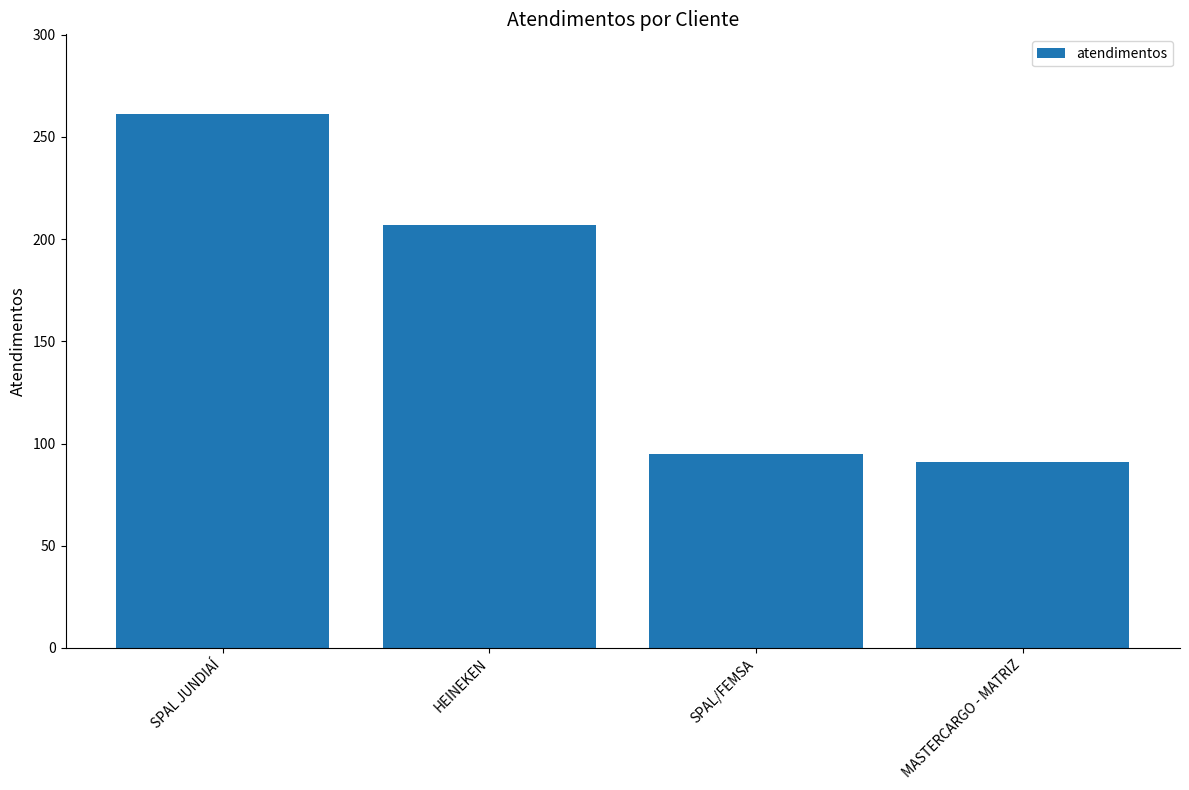

What is the sum of the values at SPAL JUNDIAÍ and SPAL/FEMSA?

356